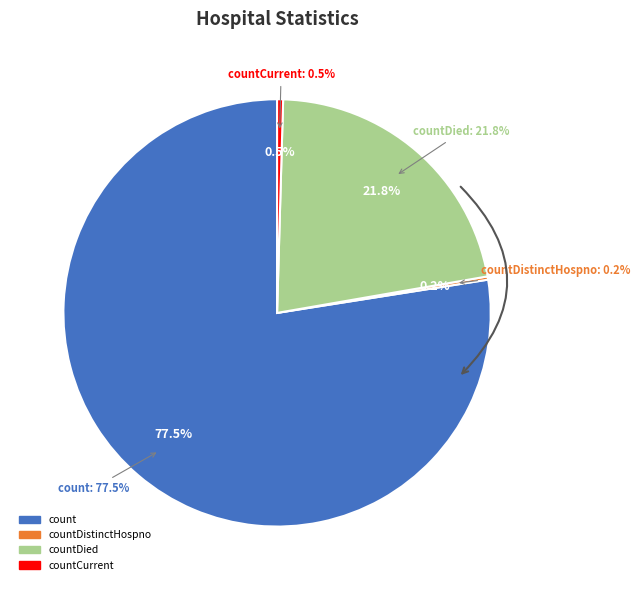

The countCurrent slice represents 6% of the pie. True or false?

False